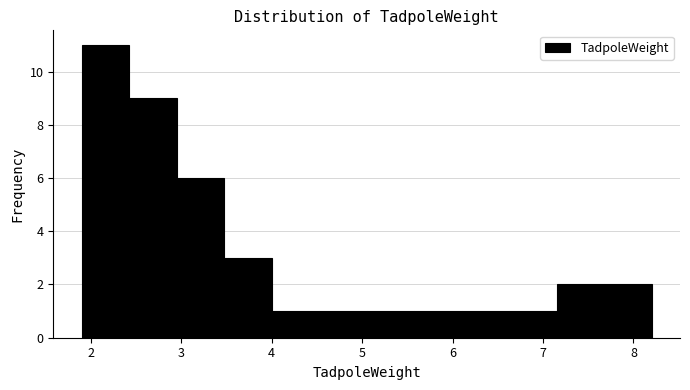

What is the height of the bar covering 5.1 to 5.6 on the x-axis? Neither the bar edges nor the heights are printed on the chart, so give them approximately, as read against the axes.

1